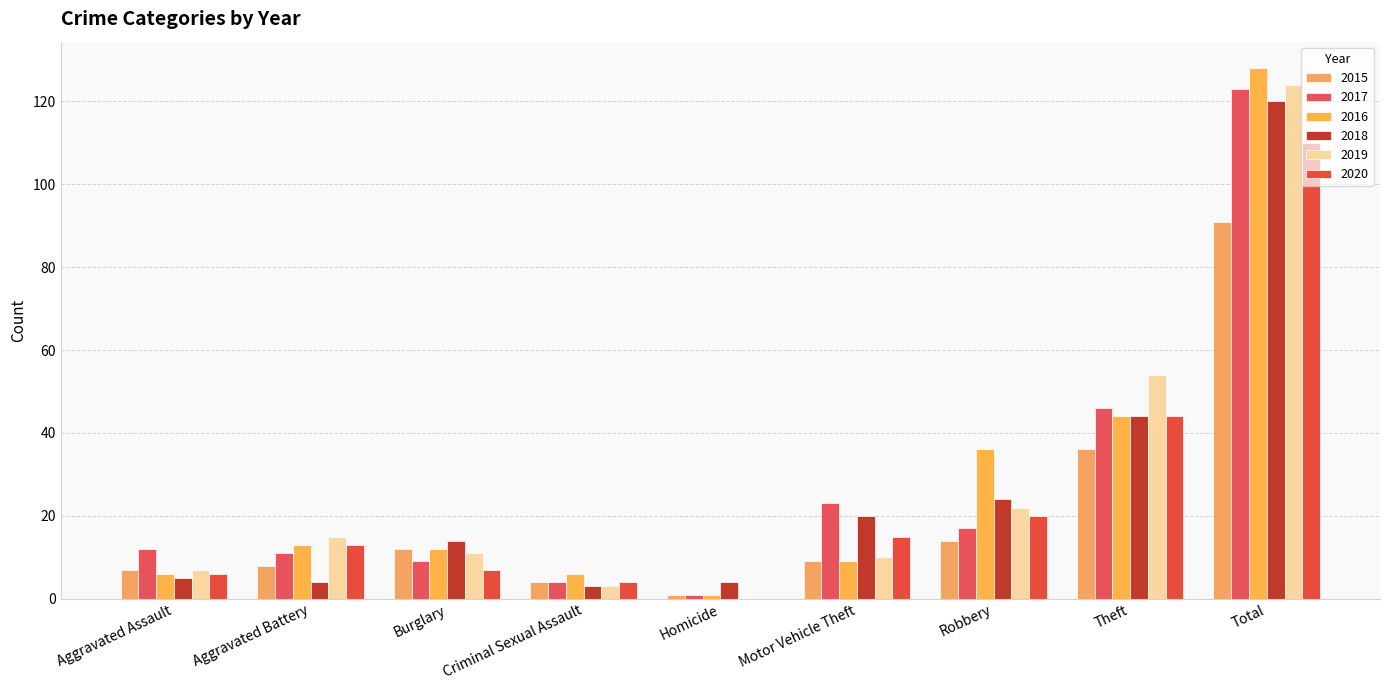

Which series has the widest spread of values?

2016